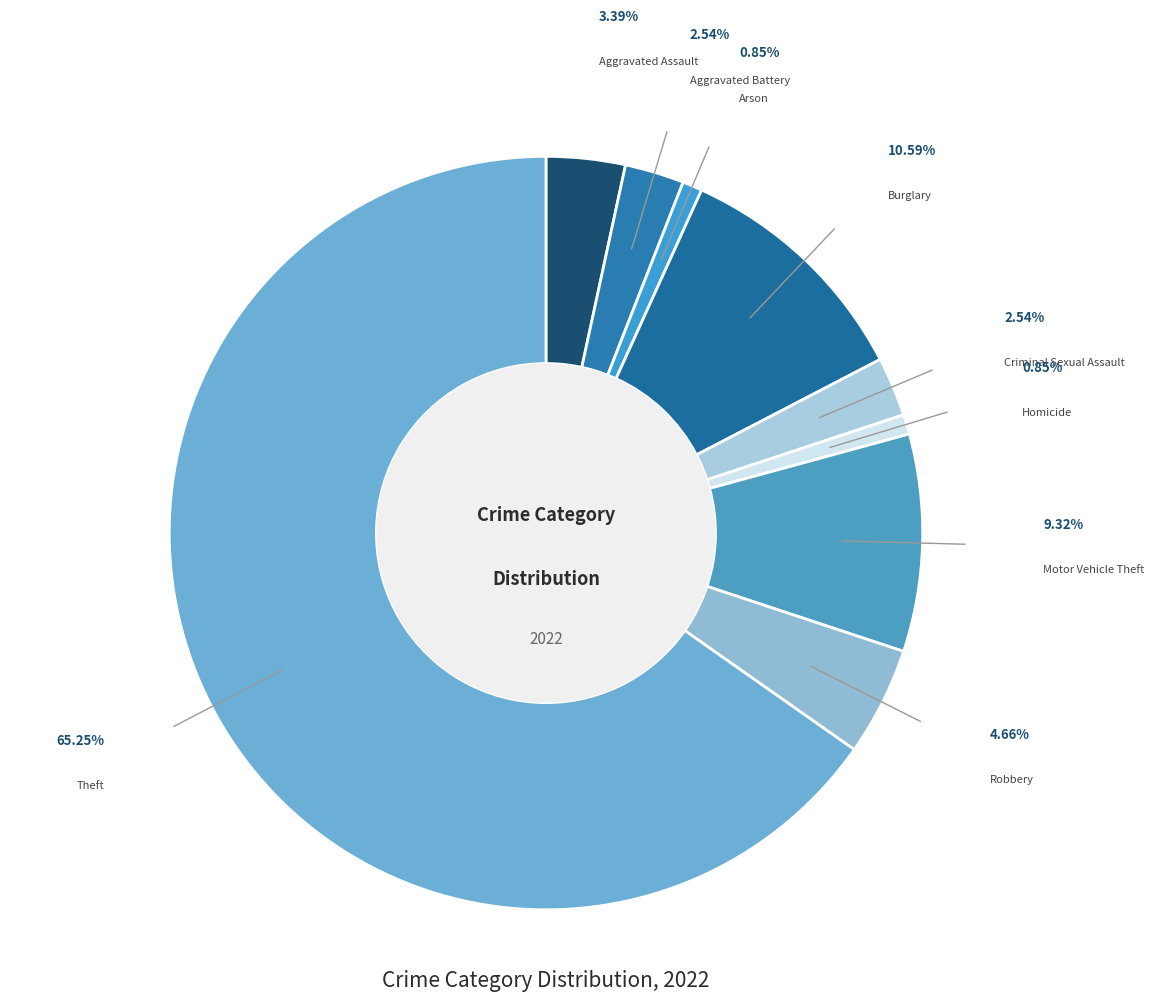

Does any single category account for the majority?

Yes